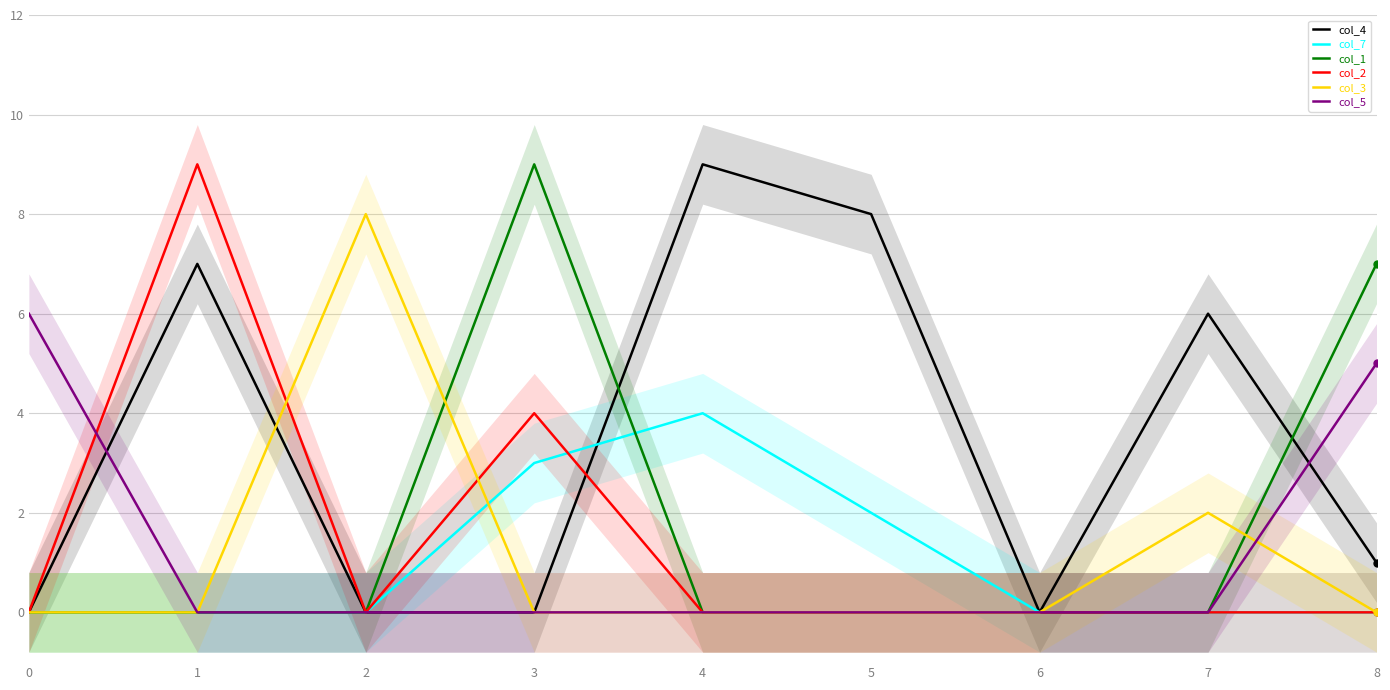

What is the spread (max minus min) of values at 4?

9